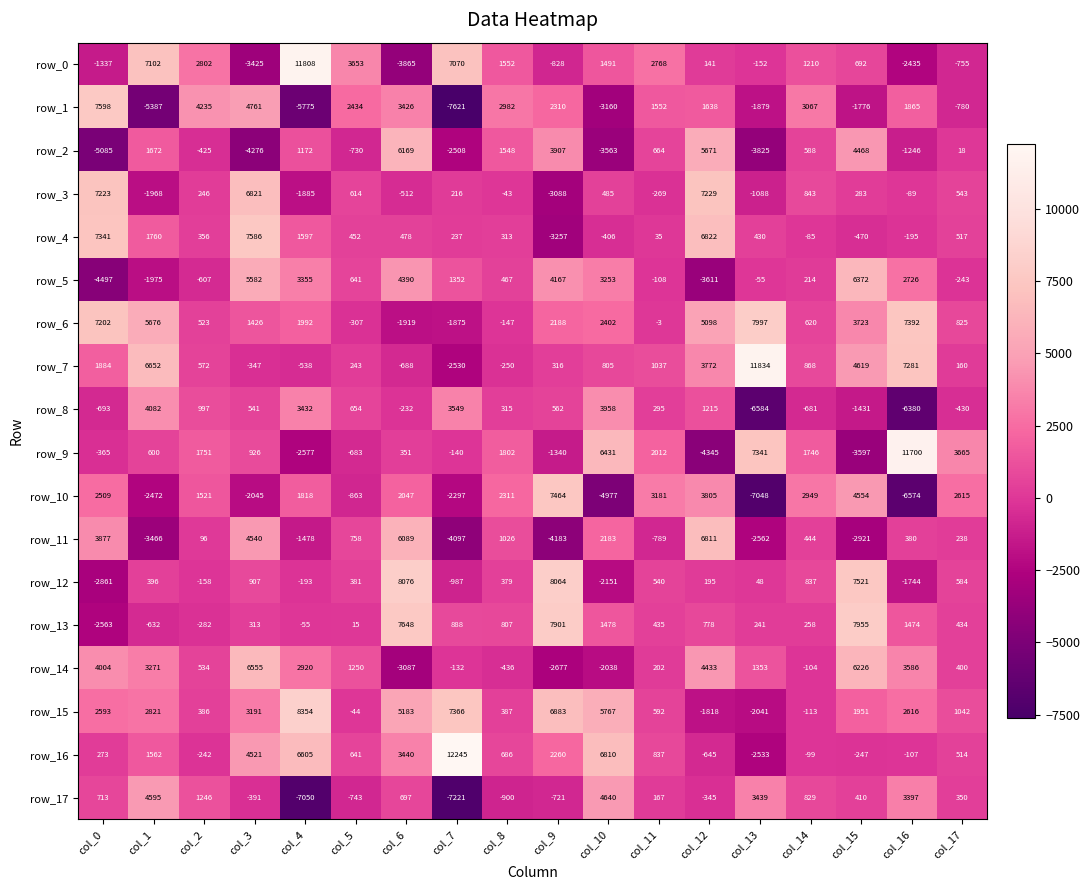

Rank the categories by row_17 value from lowest to highest.

col_7, col_4, col_8, col_5, col_9, col_3, col_12, col_11, col_17, col_15, col_6, col_0, col_14, col_2, col_16, col_13, col_1, col_10